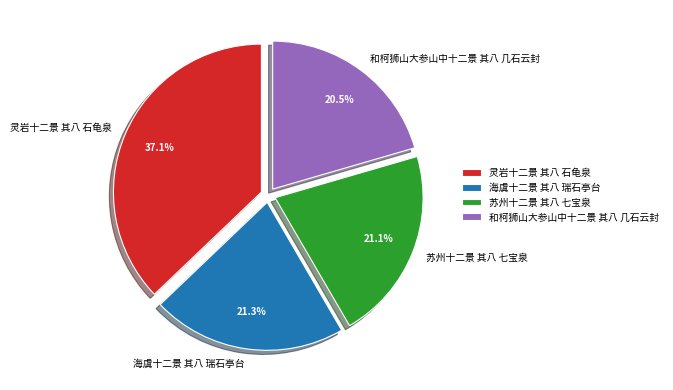

The 苏州十二景 其八 七宝泉 slice represents 36% of the pie. True or false?

False